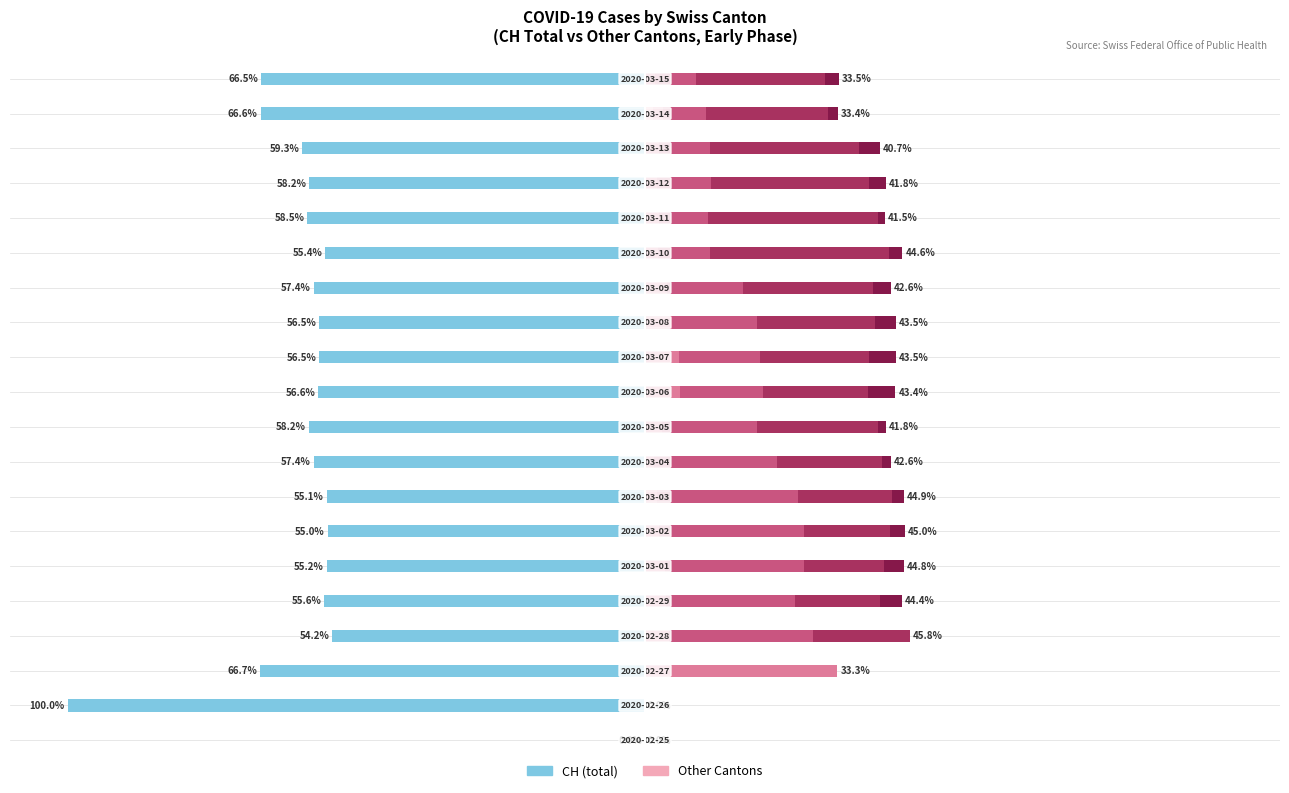

Between 1 and 17, which series saw the biggest shift?

CH (total)